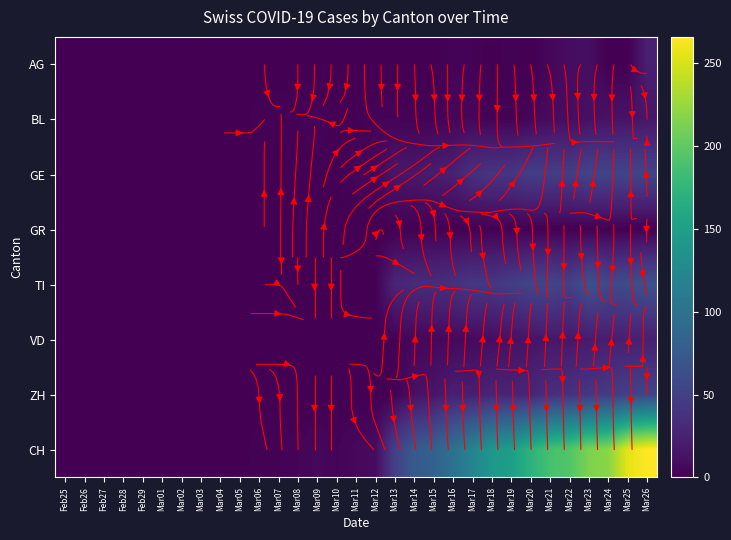

The ZH series shows 10 at Mar16. True or false?

False